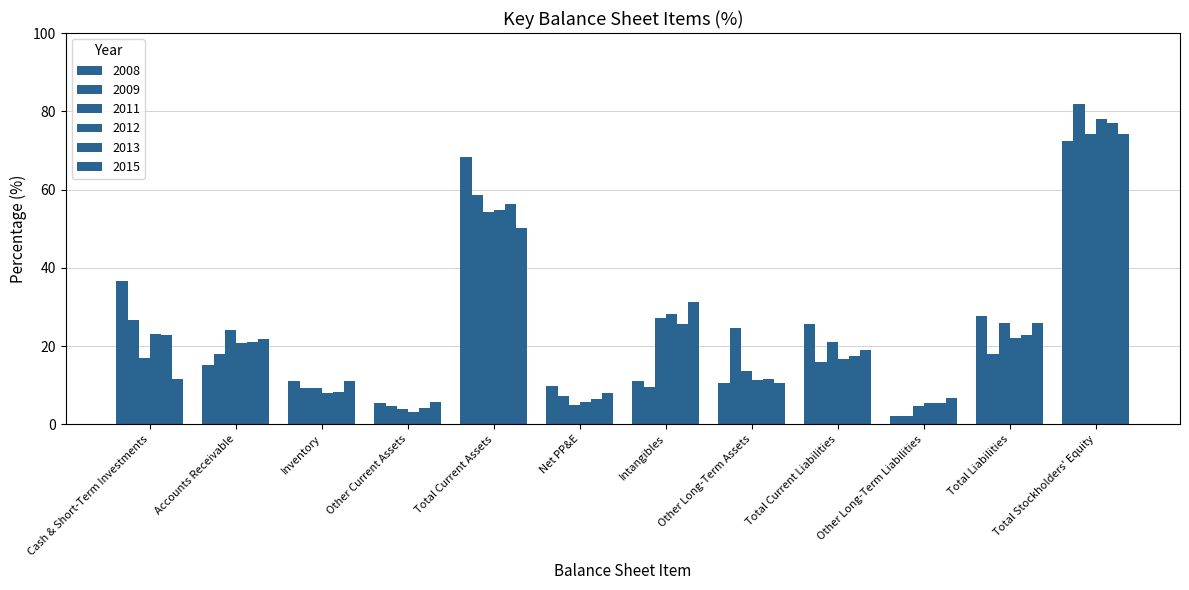

At how many categories does at least one series exceed 2?

12